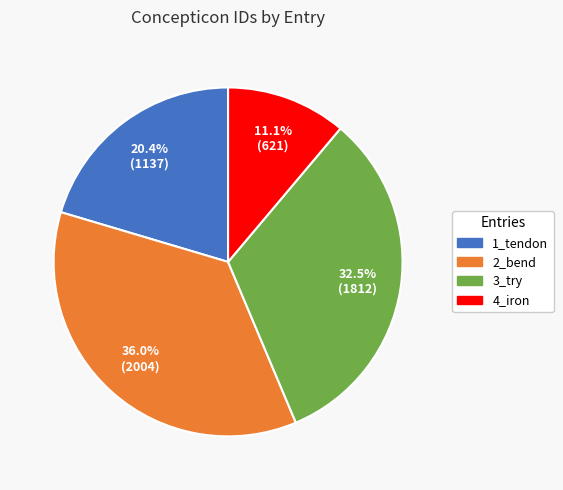

What percentage is NOT represented by 3_try?

67.5%